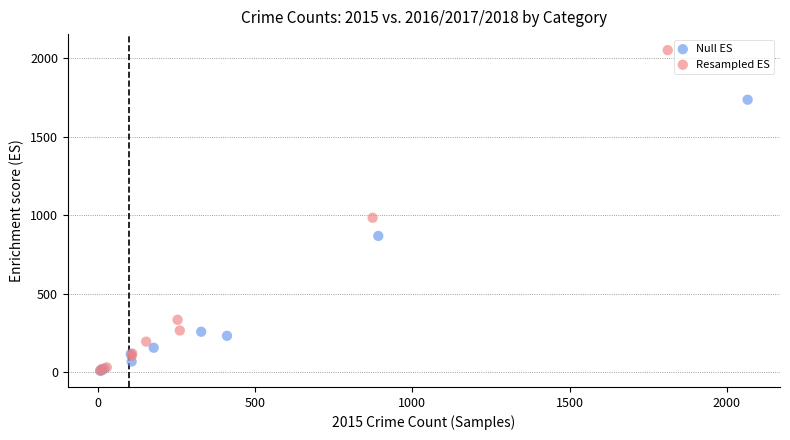

Which series has the largest Y range (max minus min)?

Resampled ES